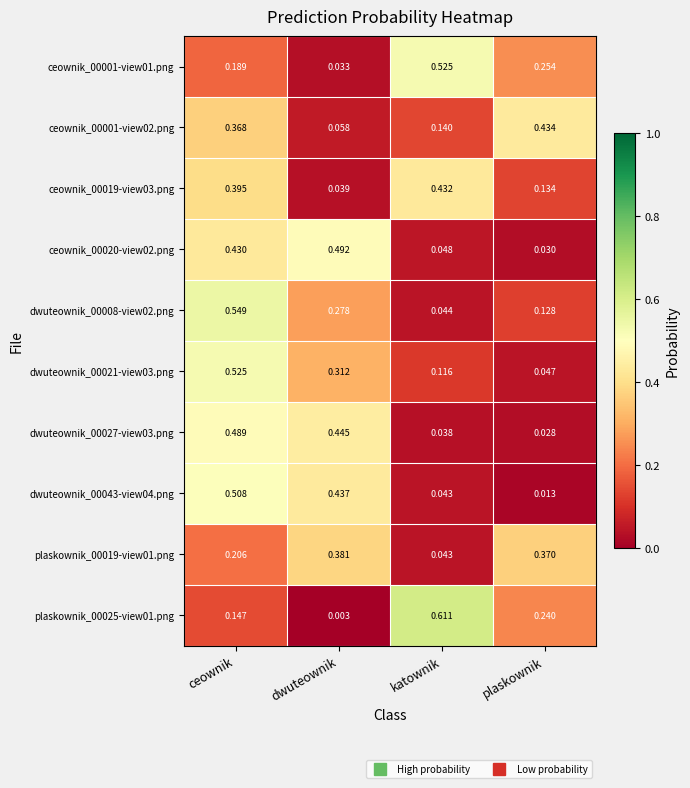

Which category has the lowest value in the ceownik_00001-view01.png series?

dwuteownik